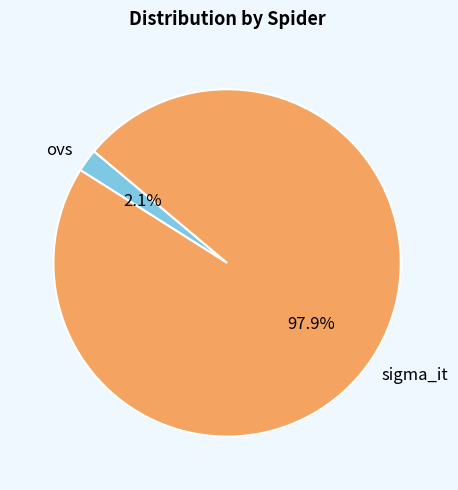

Is there a majority slice in this chart?

Yes